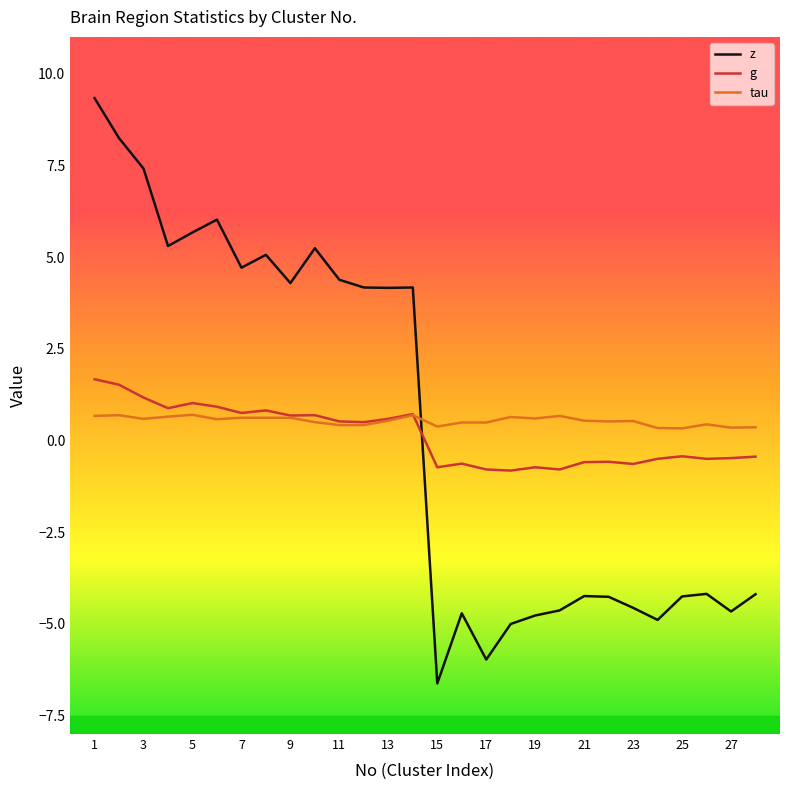

True or false: tau and z cross at least once.

True